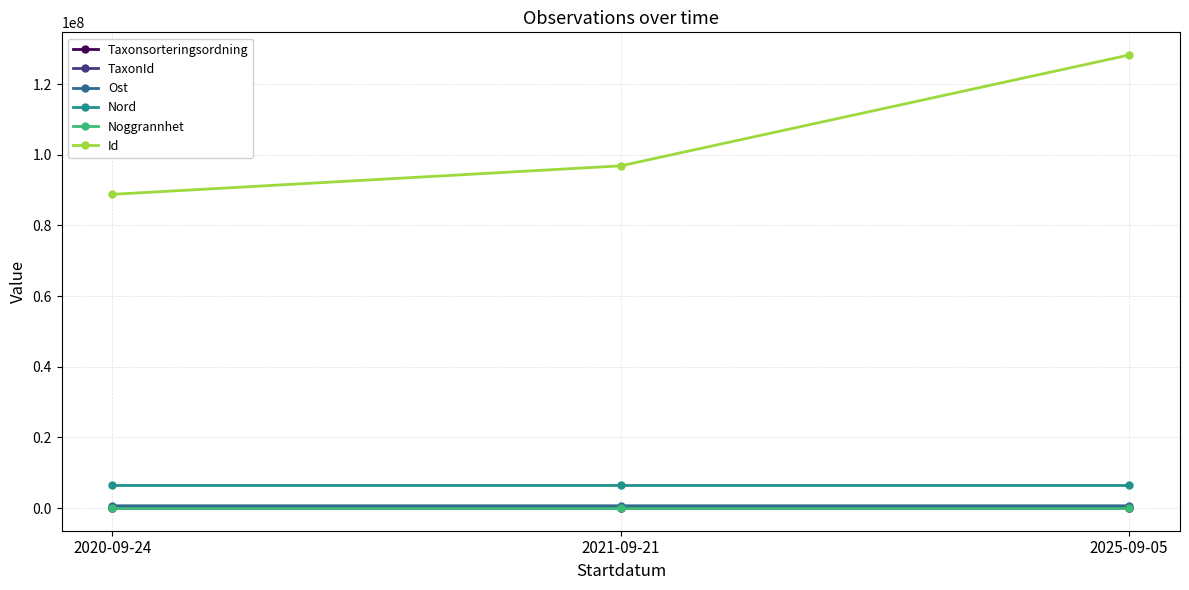

Which series changed the most between 2020-09-24 and 2021-09-21?

Id